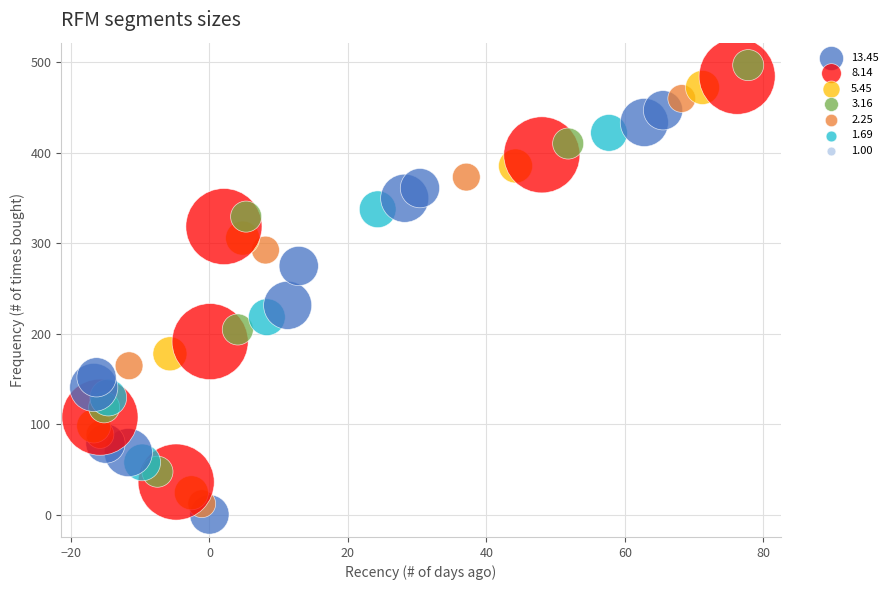

What is the range of Y values (max minus min)?

496.9